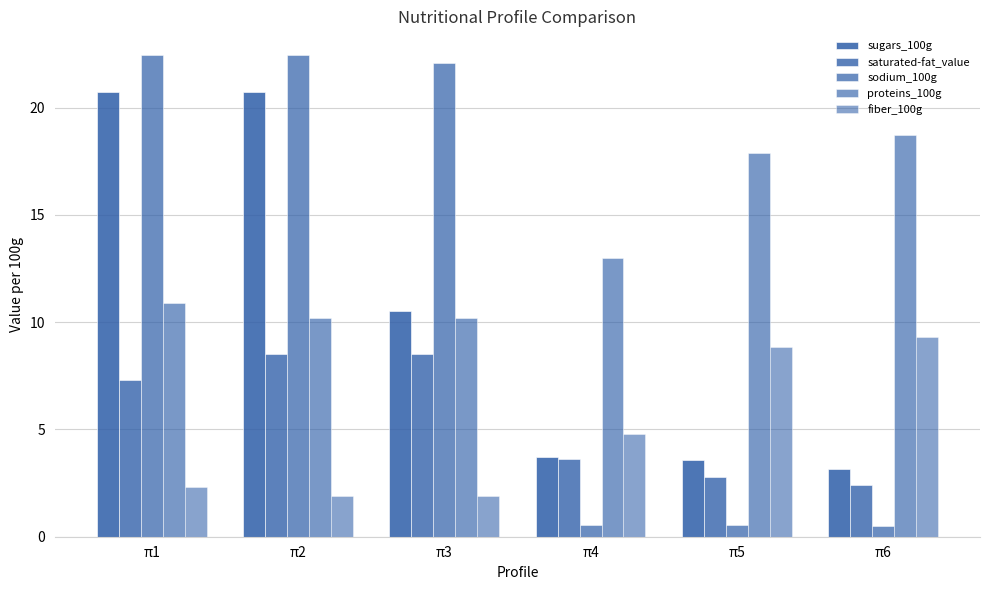

True or false: sugars_100g has a value of 3.6 at π5.

True